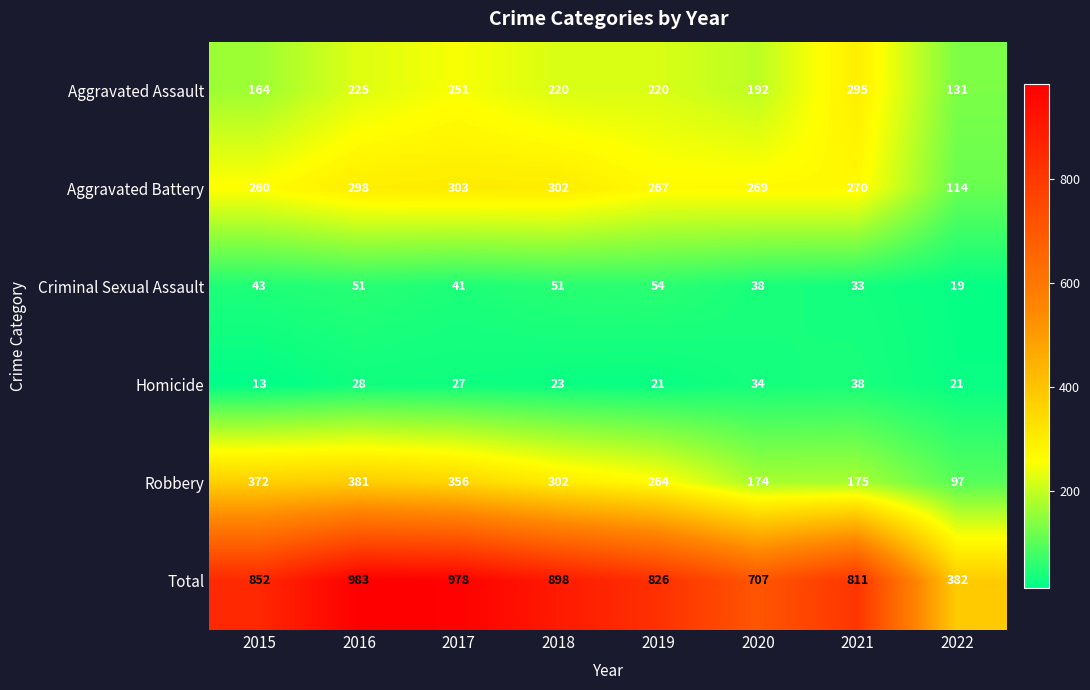

What is the spread (max minus min) of values at 2022?

363